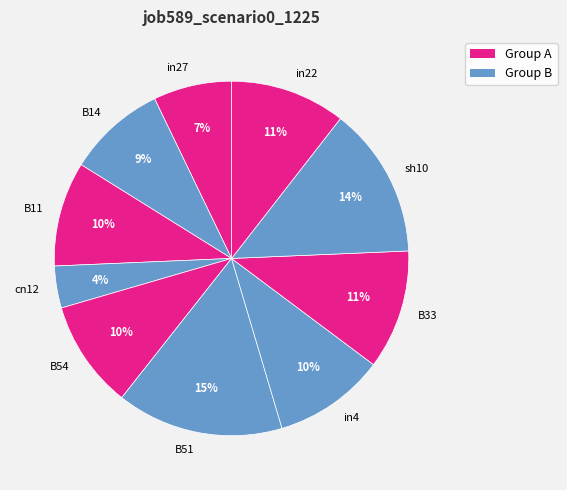

What is the largest slice in the pie chart?

B51